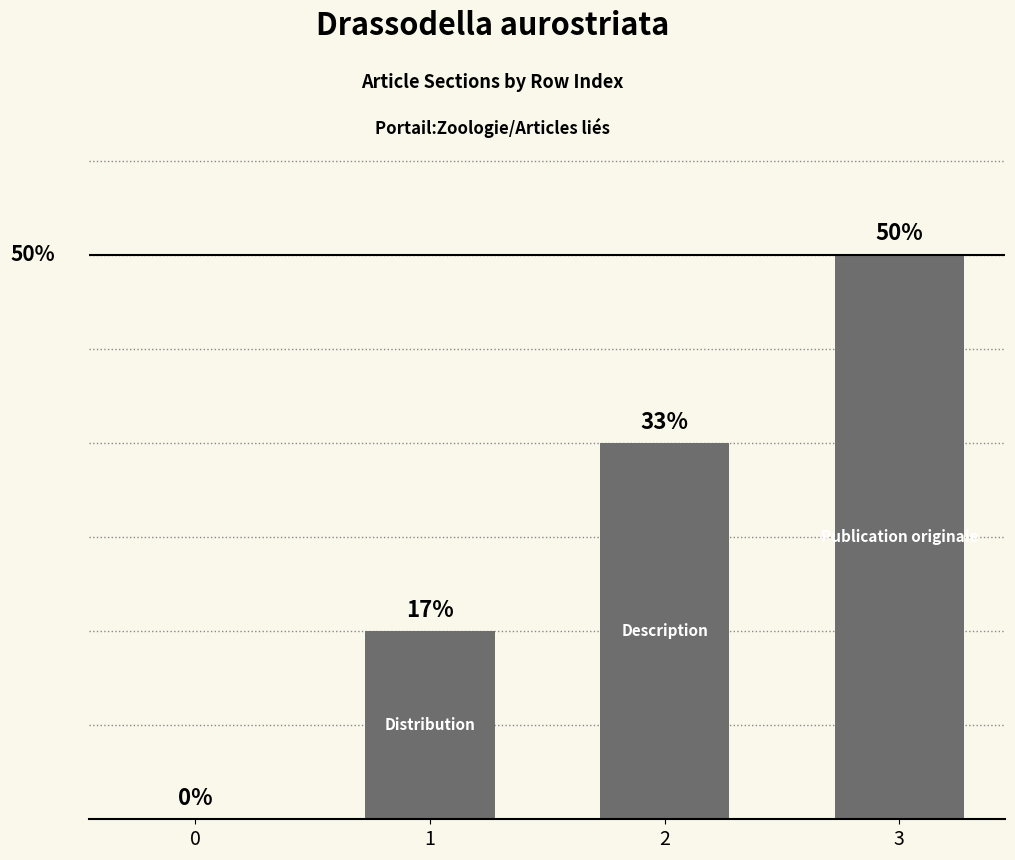

Rank the categories by value from highest to lowest.

3, 2, 1, 0